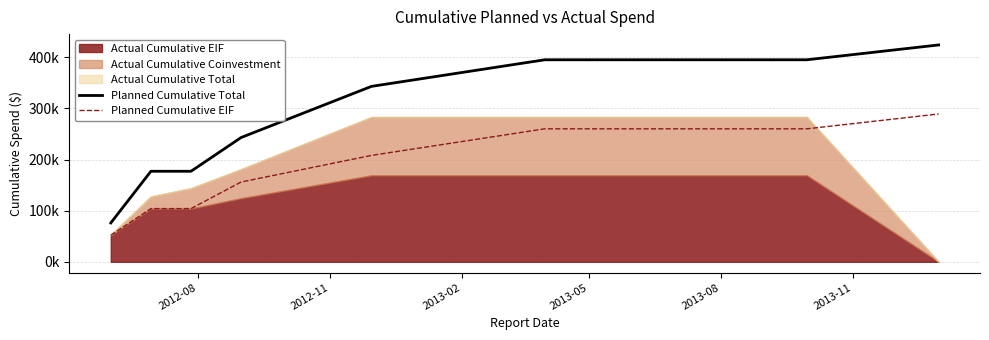

What is the average value of the Planned Cumulative Total series?

291667